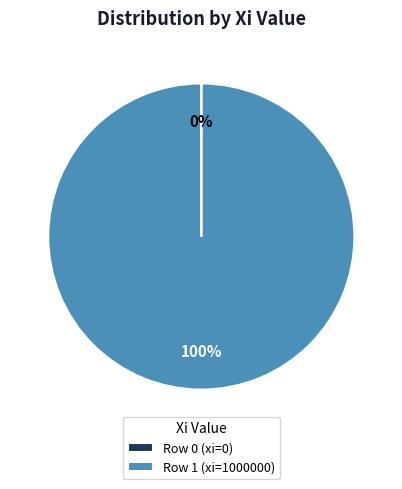

To the nearest percent, what is the difference between the largest and smallest slice percentages?

100%